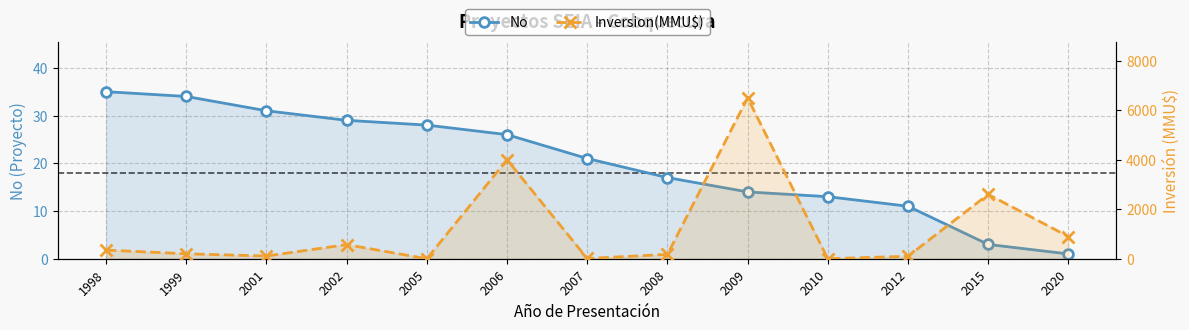

Does the chart have visible grid lines?

Yes